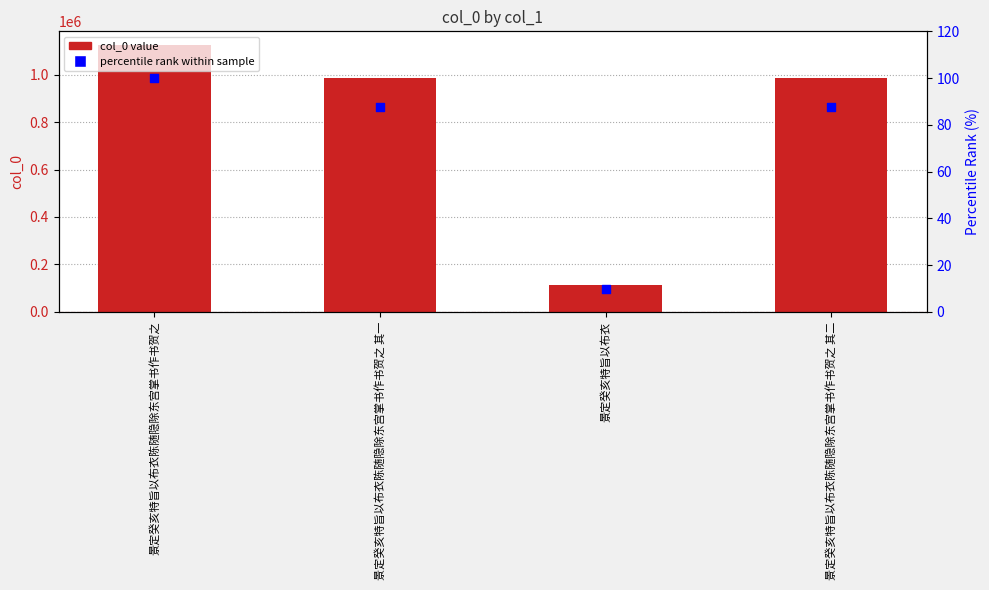

Which series reaches the maximum Y coordinate?

col_0